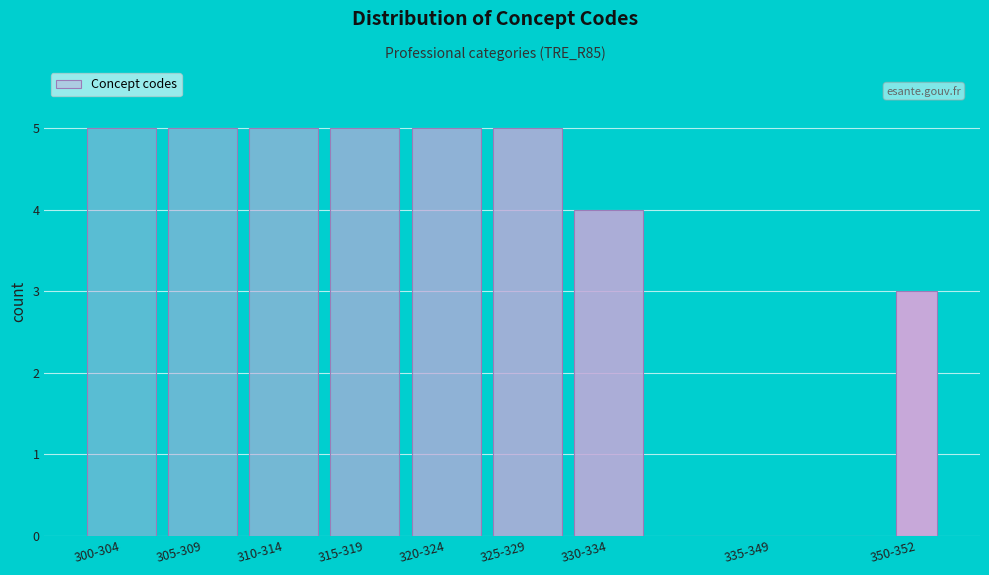

Reading left to right, transcribe all the data shown in this chart.

300-304=5	305-309=5	310-314=5	315-319=5	320-324=5	325-329=5	330-334=4	335-349=0	350-352=3